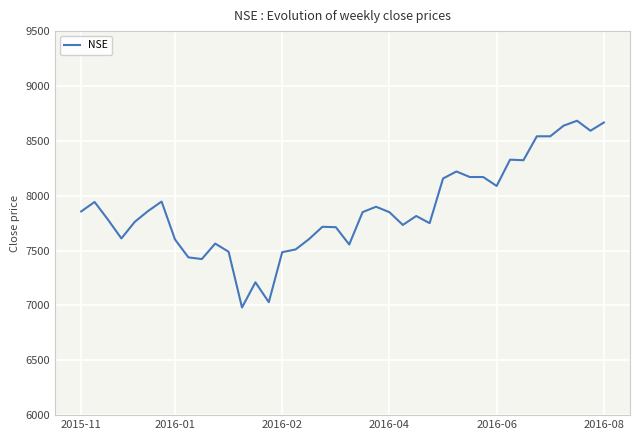

What is the smallest value displayed?

6981.0